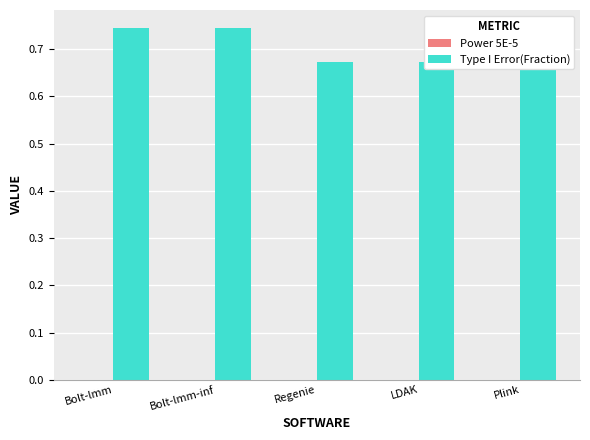

How many Power 5E-5 values are between 0 and 1?

5